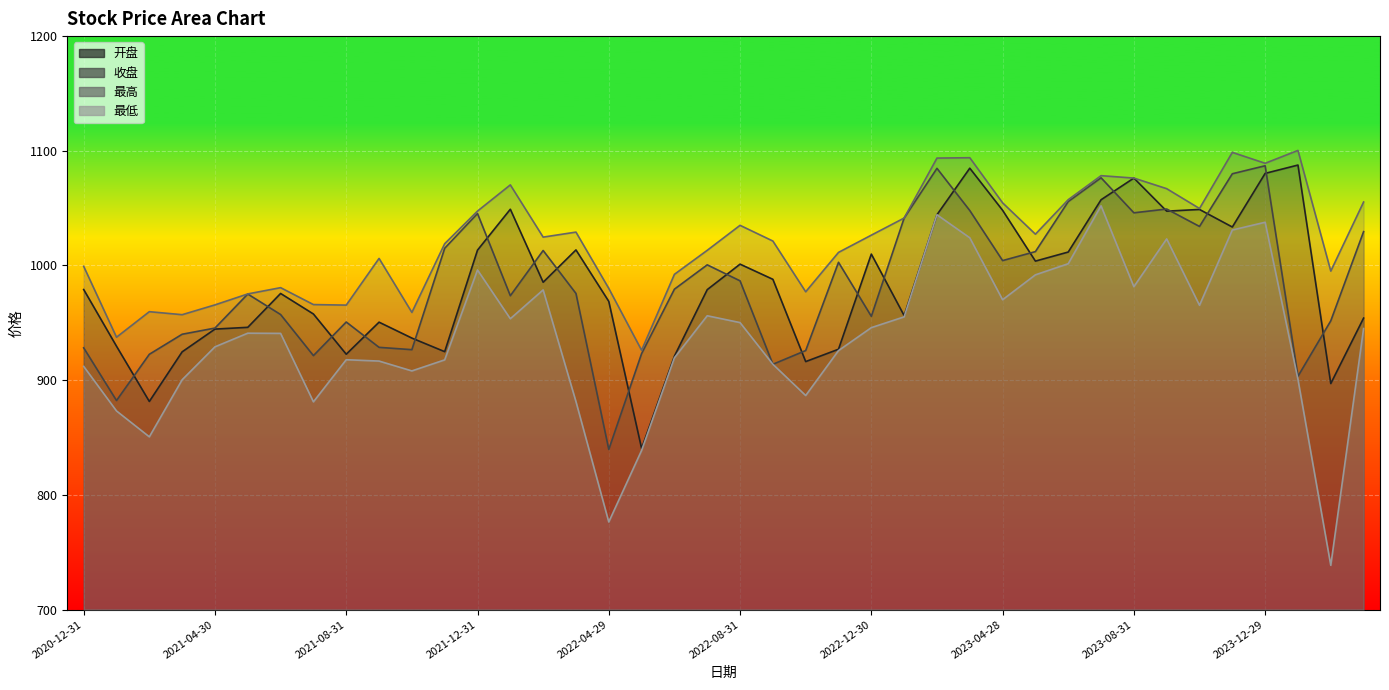

In 收盘, how many points are lower than both neighbors (excluding endpoints)?

11